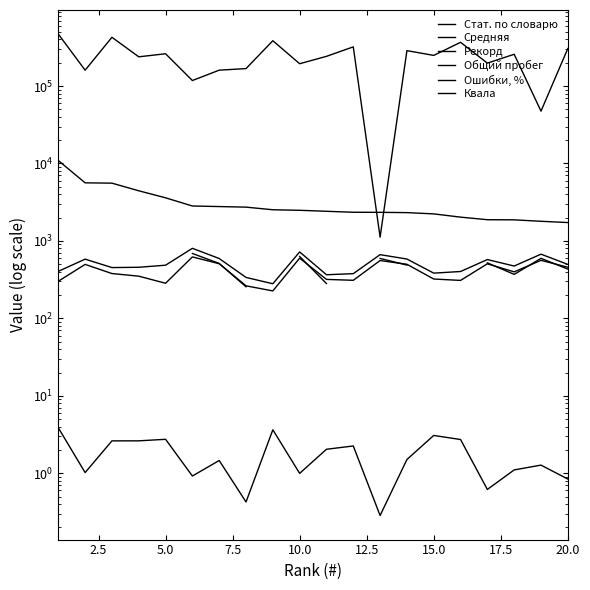

At which category does Средняя reach its first local valley?

5.0